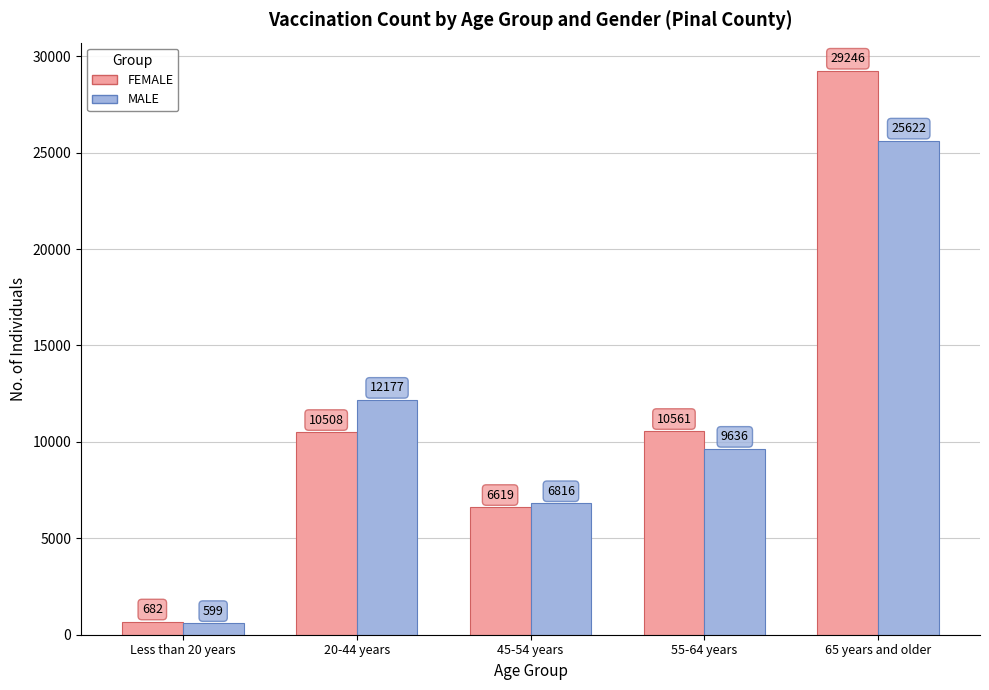

What is the difference between the highest and lowest values at Less than 20 years?

83